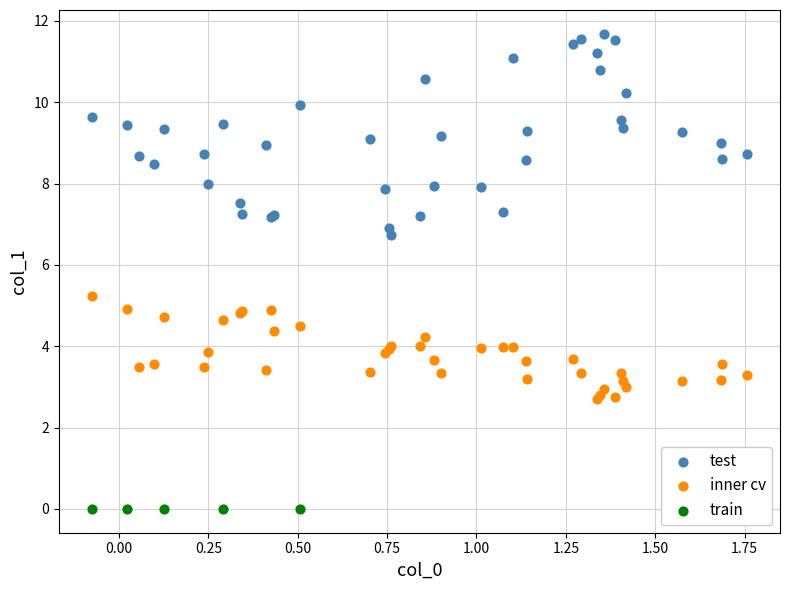

Which series contains the lowest Y value?

train